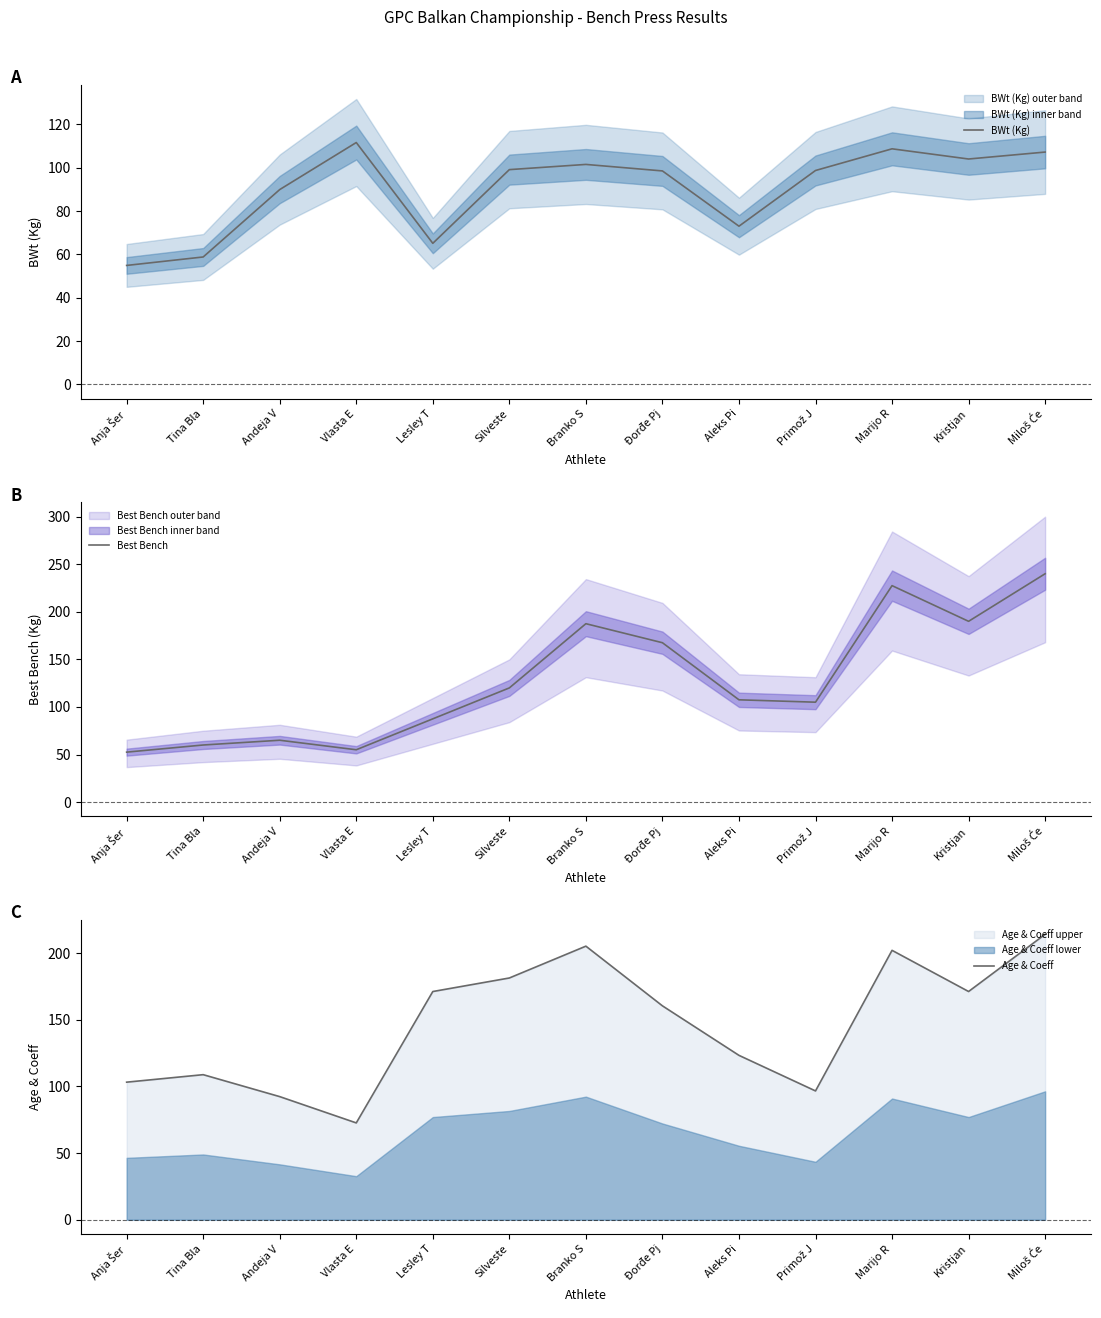

What are all the series names shown in the legend?

BWt (Kg), Best Bench, Age & Coeff